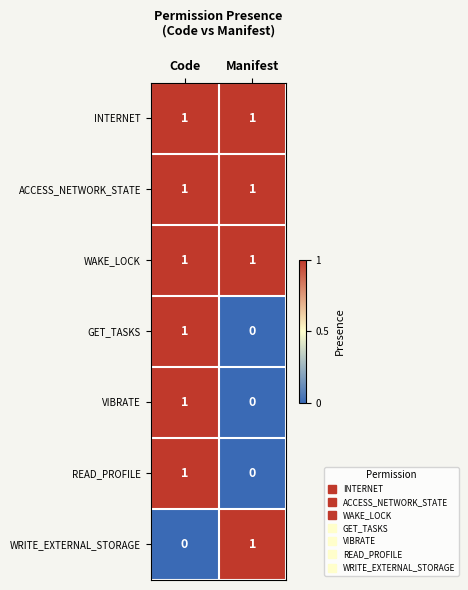

True or false: WRITE_EXTERNAL_STORAGE has a value of 1 at Code.

False